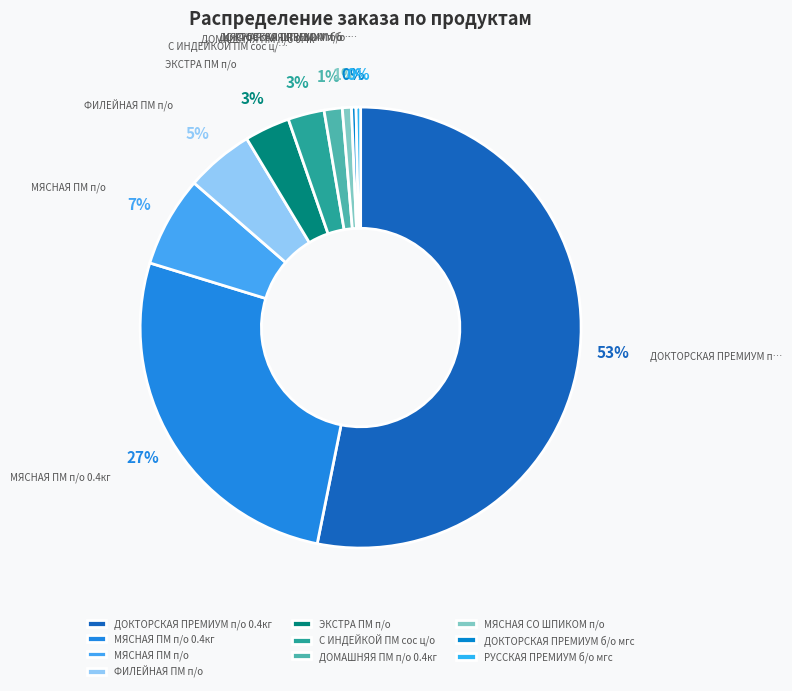

Between РУССКАЯ ПРЕМИУМ б/о мгс and МЯСНАЯ ПМ п/о, which is larger?

МЯСНАЯ ПМ п/о